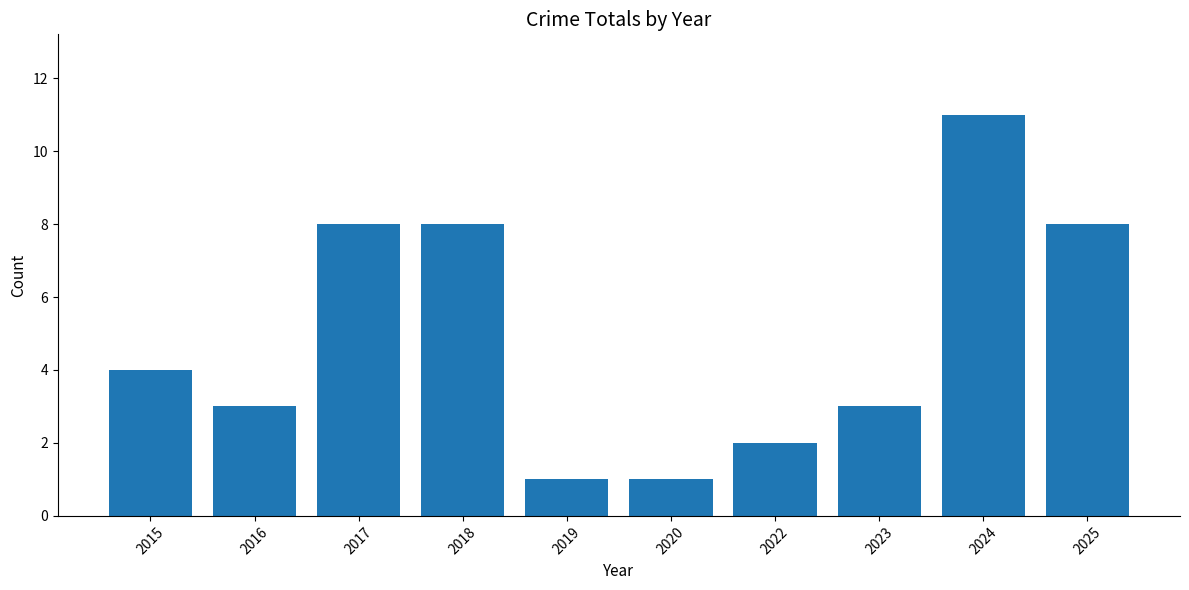

What is the sum of the values at 2023 and 2024?

14